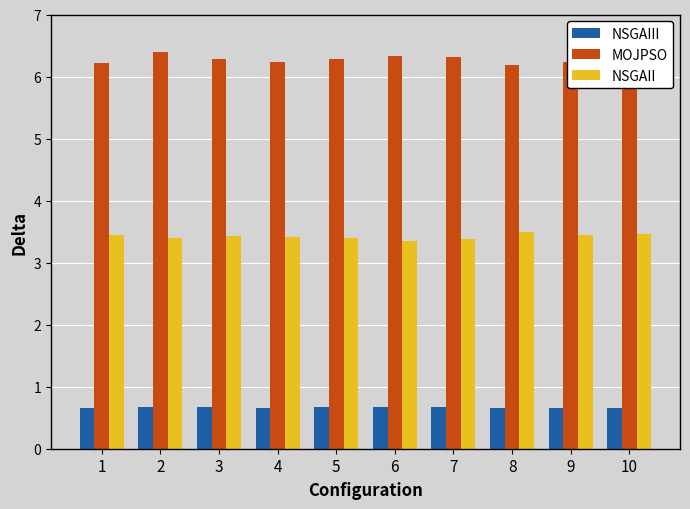

Count the number of categories in the chart.

10